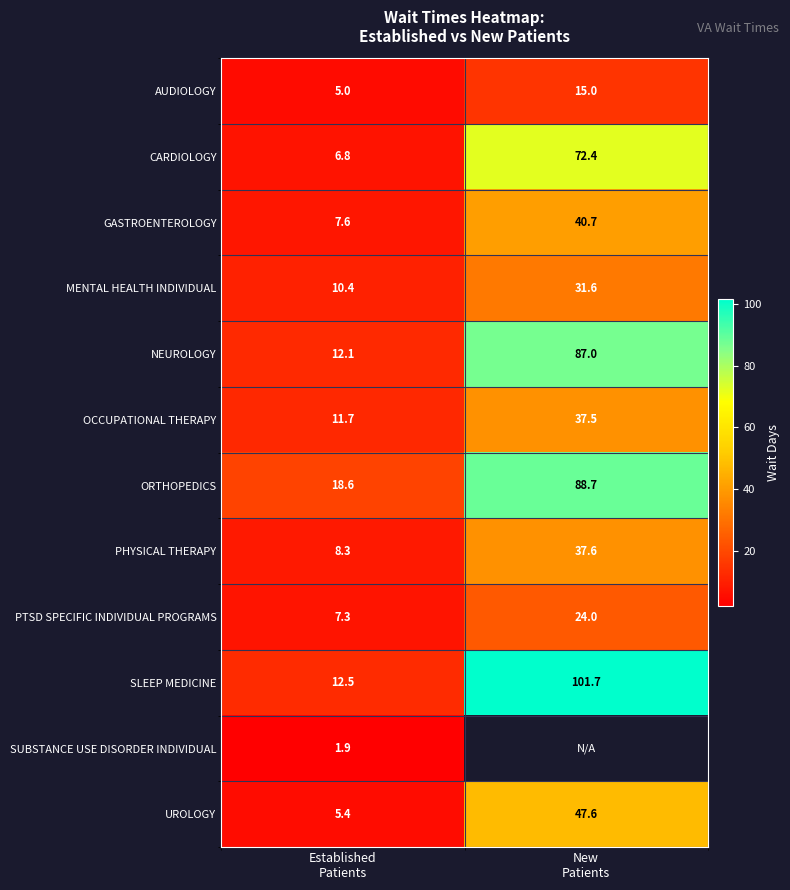

At how many categories does at least one series exceed 51?

1